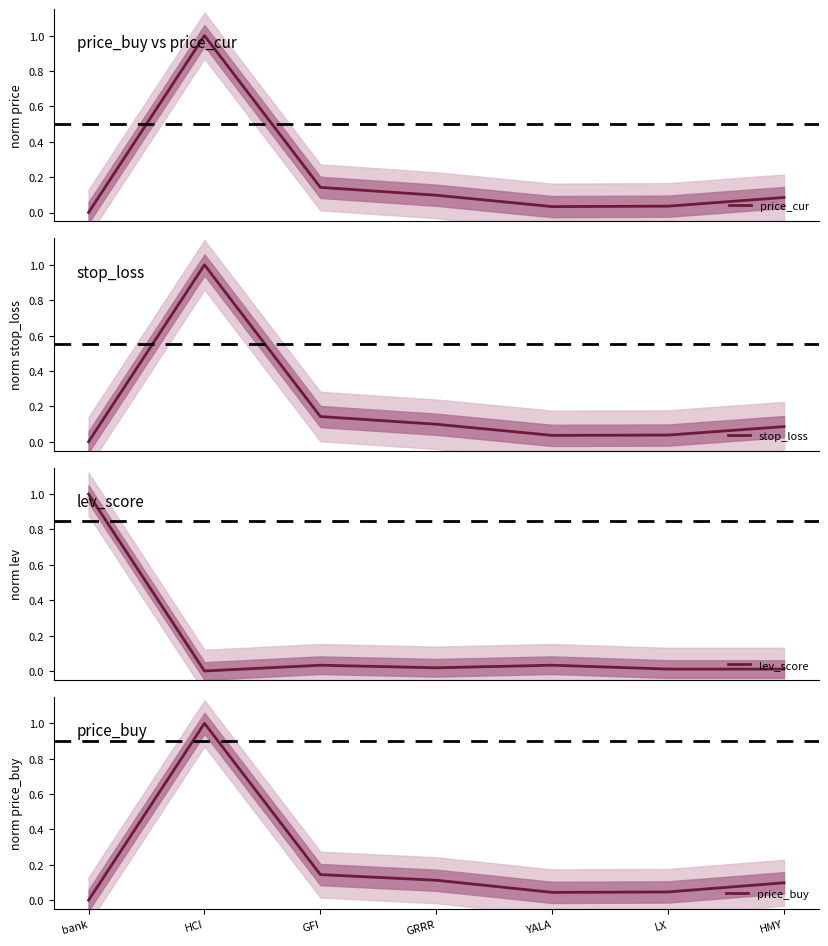

True or false: price_buy has a value of 0.1 at YALA.

False